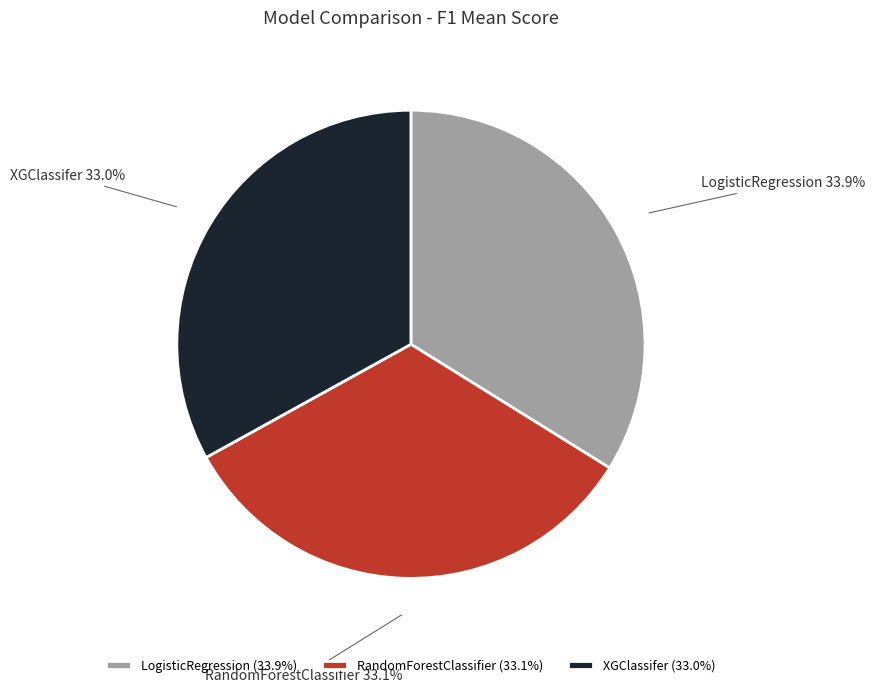

What is the total percentage of XGClassifer and RandomForestClassifier?

66.1%